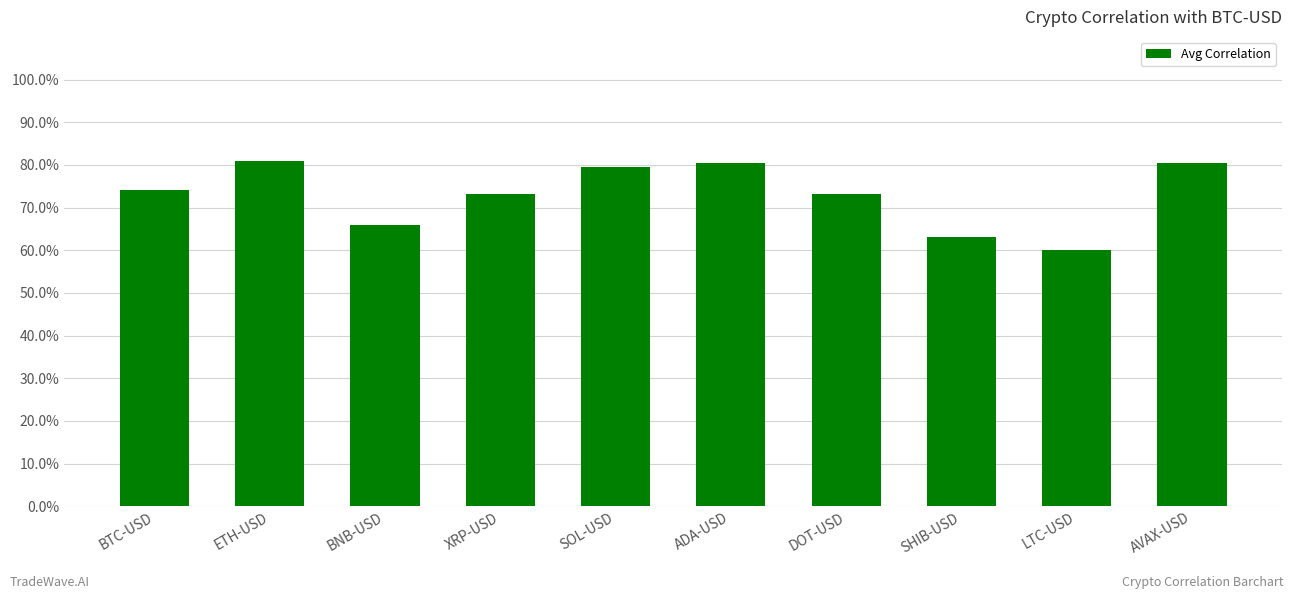

The chart shows a value of 0.4 at AVAX-USD. True or false?

False